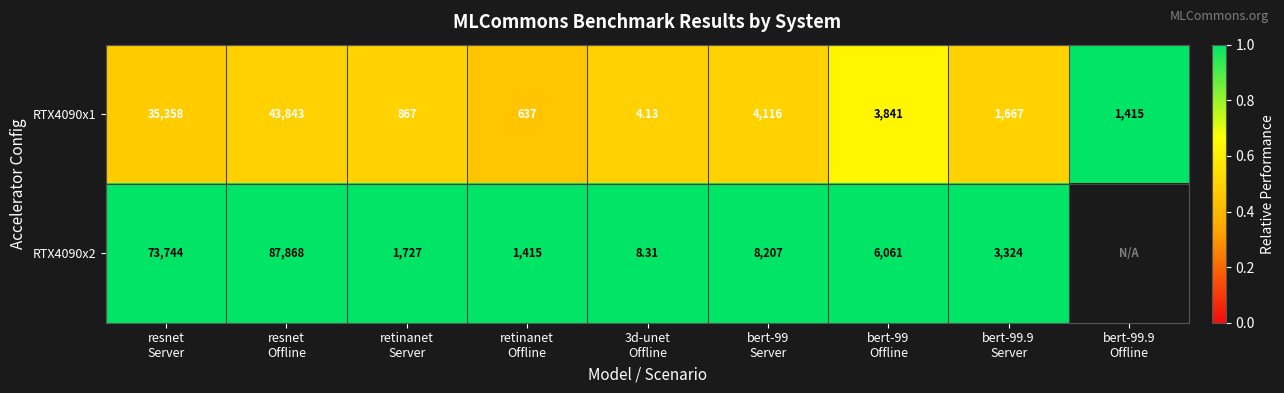

Is the value of RTX4090x2 at resnet Offline greater than the value of RTX4090x1 at resnet Server?

Yes